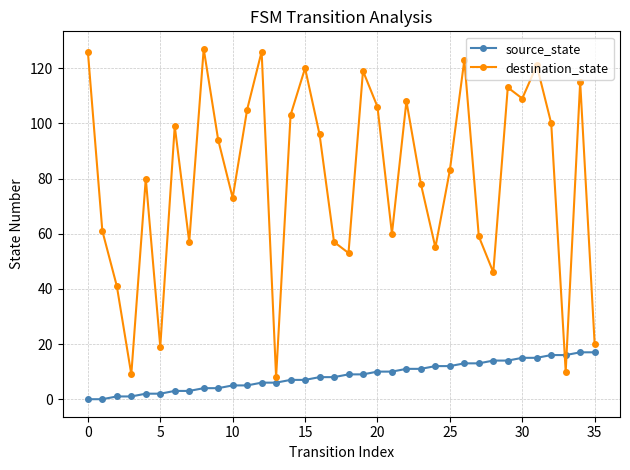

Which series has the largest total across all categories?

destination_state